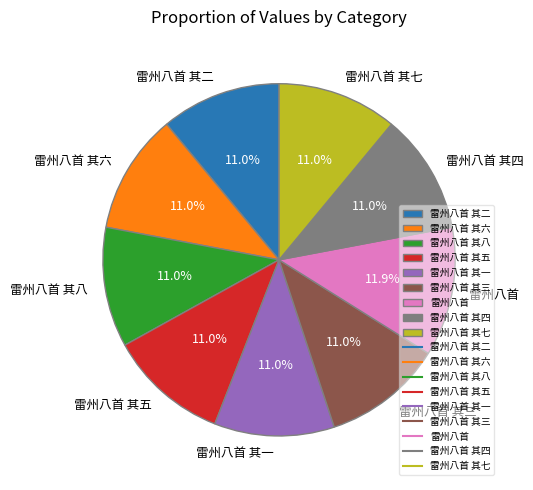

Does 雷州八首 其八 represent more than half of the total?

No